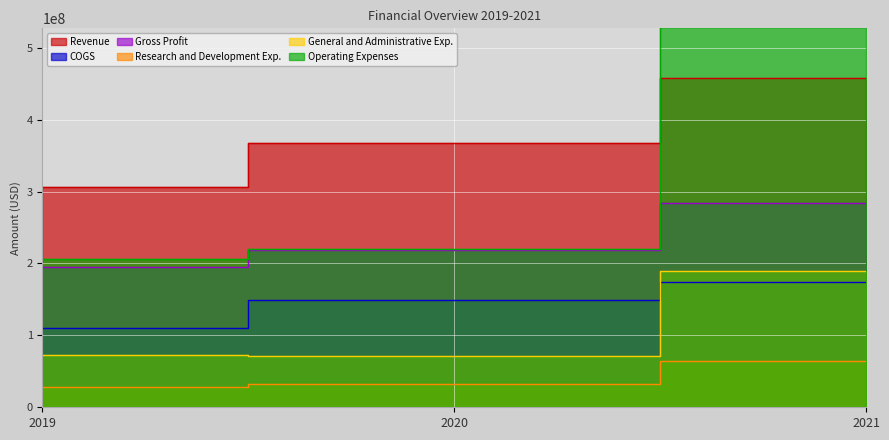

What is the average value of the Gross Profit series?

232842000